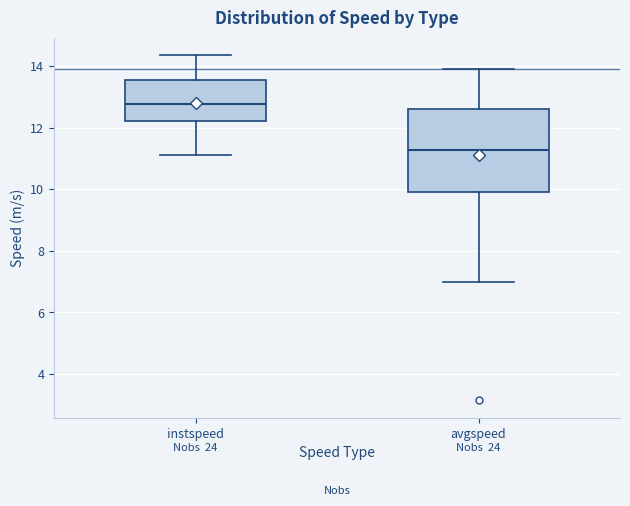

Where does the lower whisker of the box for avgspeed end on the y-axis? The values are not printed on the chart, so give them approximately, as read against the axis.

7.0